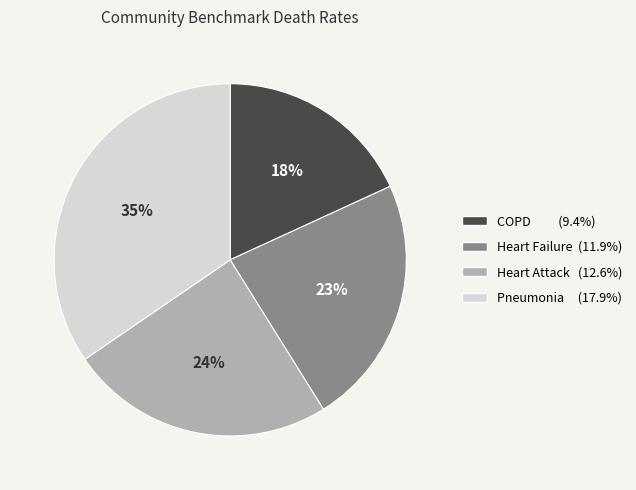

To the nearest percent, what is the average slice percentage?

25%